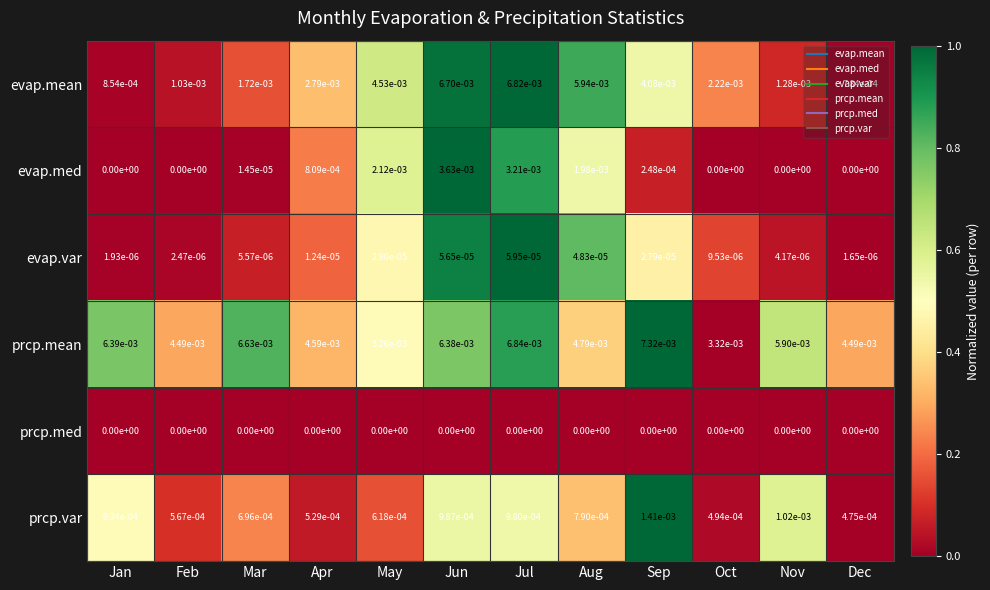

The value of evap.var at May is 0.0. True or false?

True